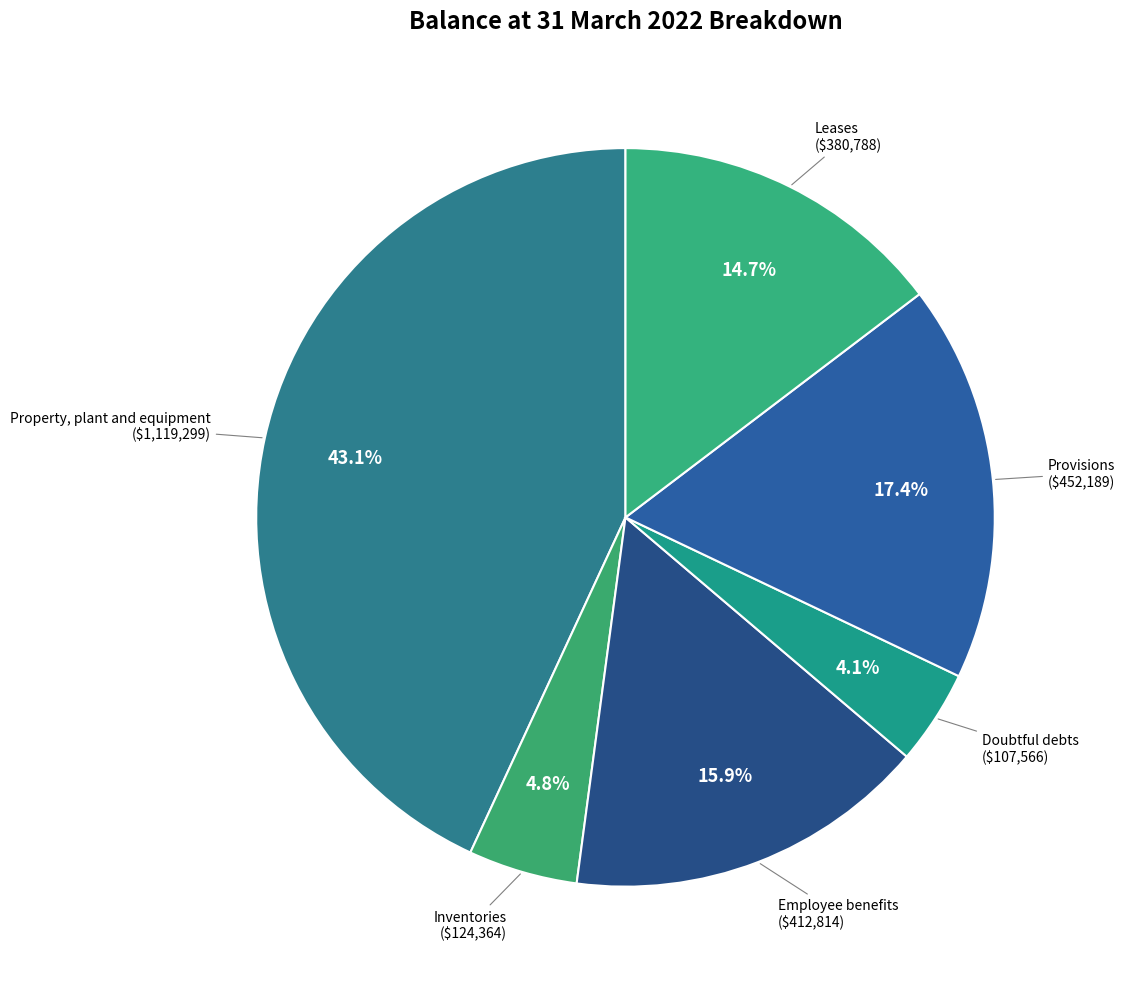

Does any single category account for the majority?

No